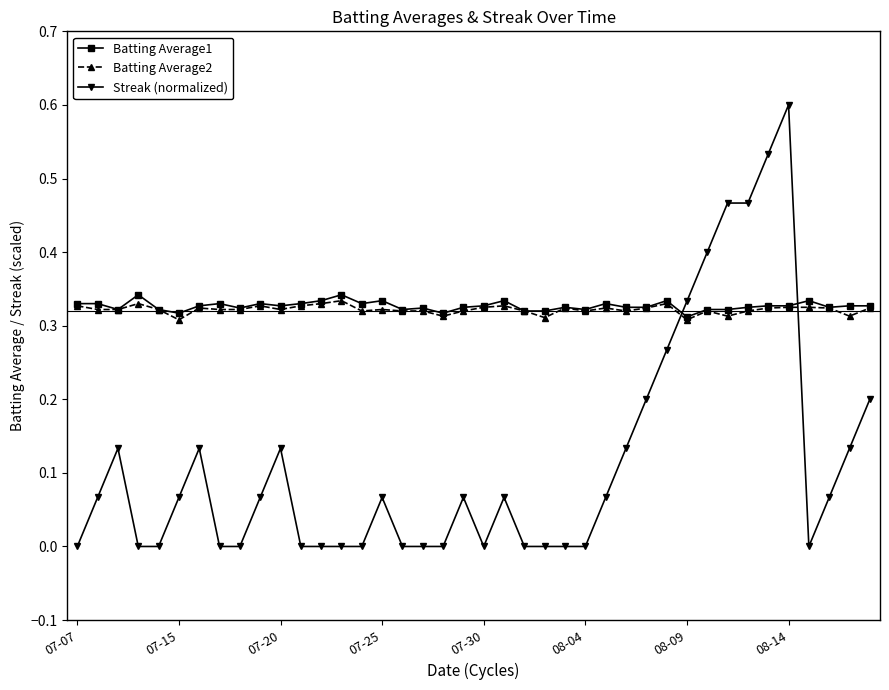

At how many categories does at least one series exceed 0?

40